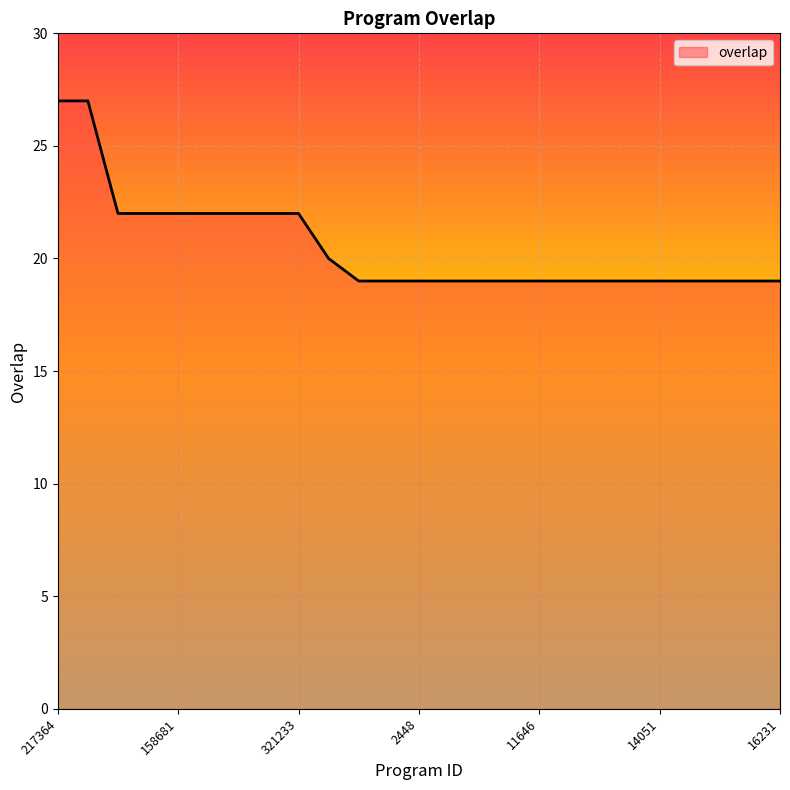

Reading left to right, transcribe all the data shown in this chart.

27	27	22	22	22	22	22	22	22	20	19	19	19	19	19	19	19	19	19	19	19	19	19	19	19